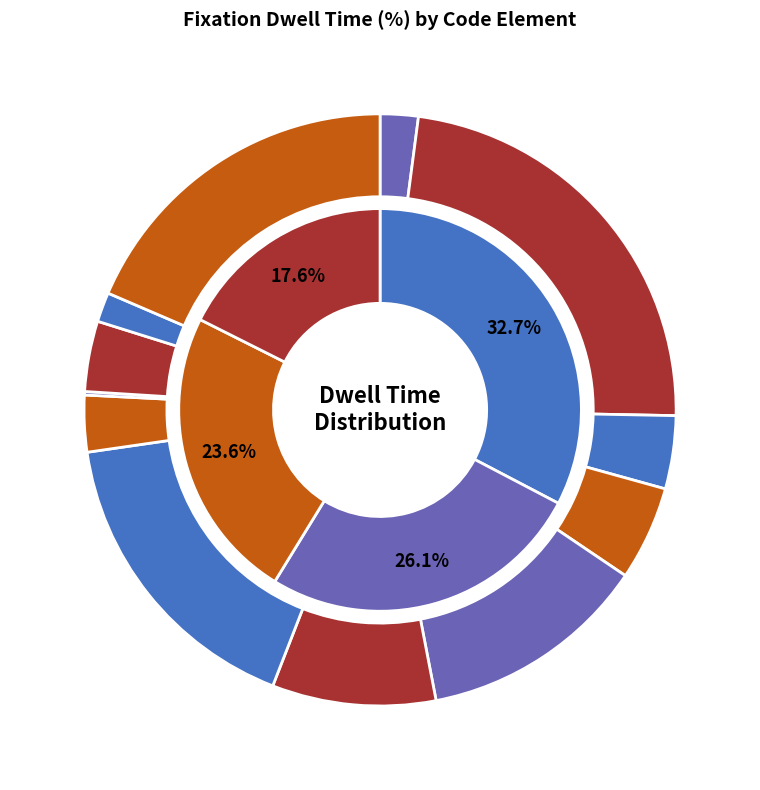

How much of the chart is everything except MethodDeclaration?

96.2%